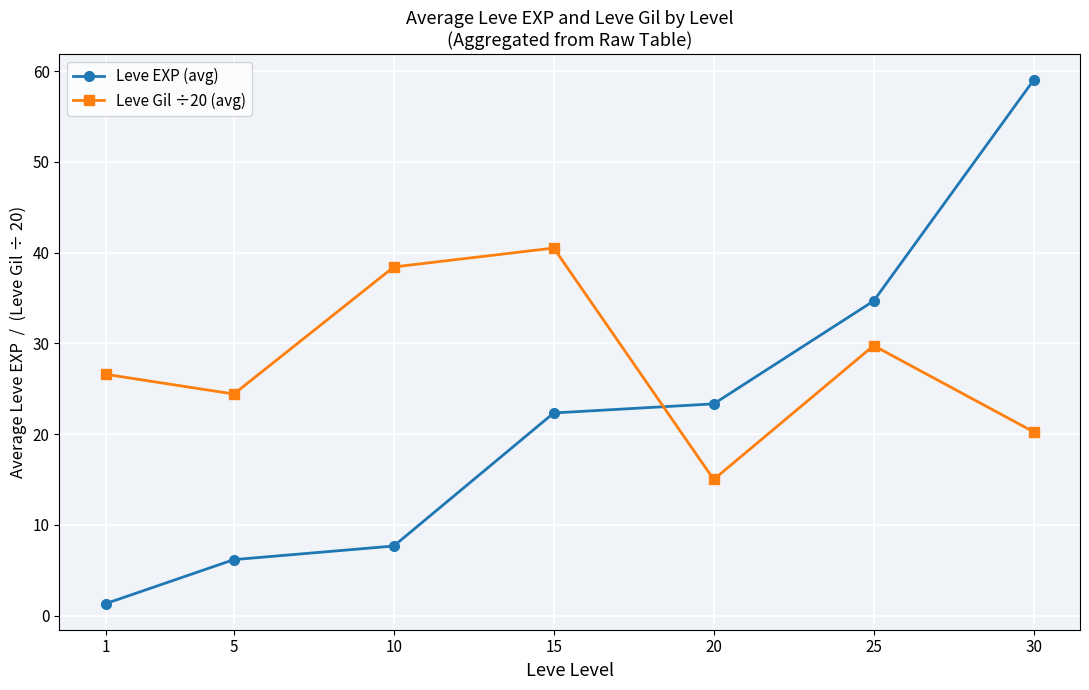

How many lines are shown in the chart?

2